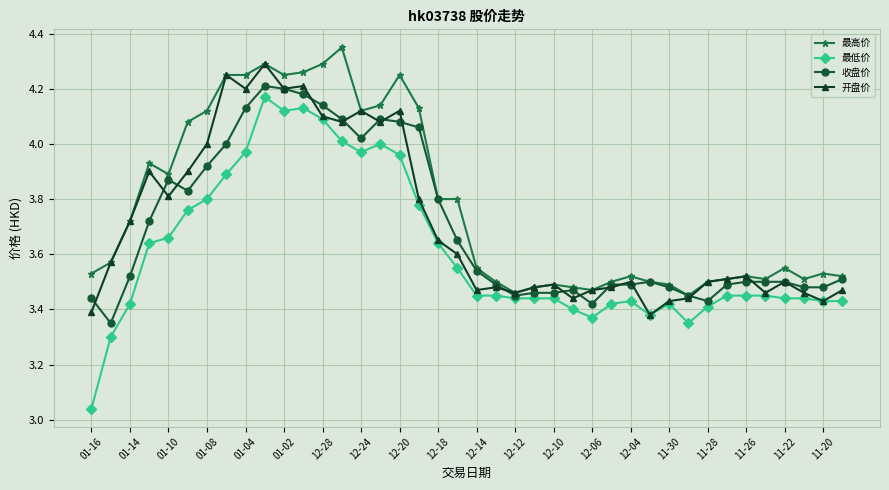

Which series has the widest spread of values?

最低价